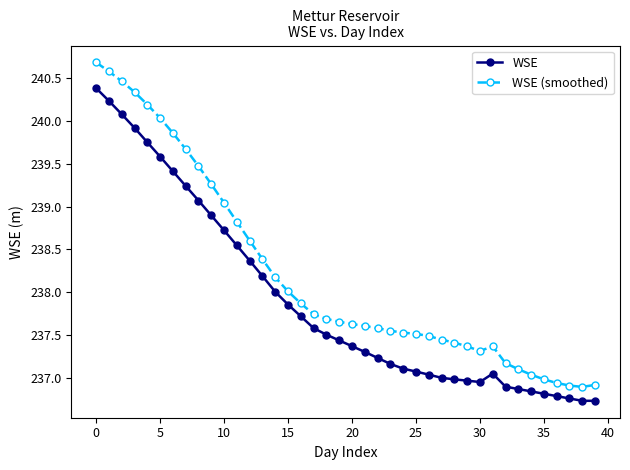

True or false: WSE (smoothed) and WSE cross at least once.

False